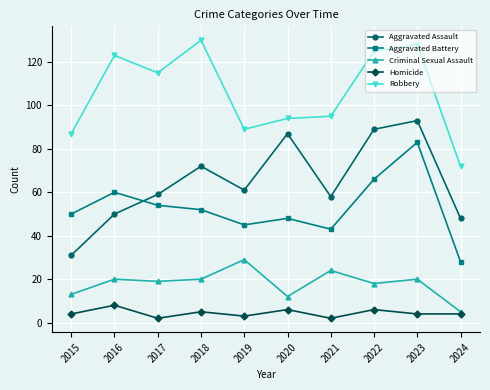

What is the difference between the Robbery values at 2022 and 2023?

3